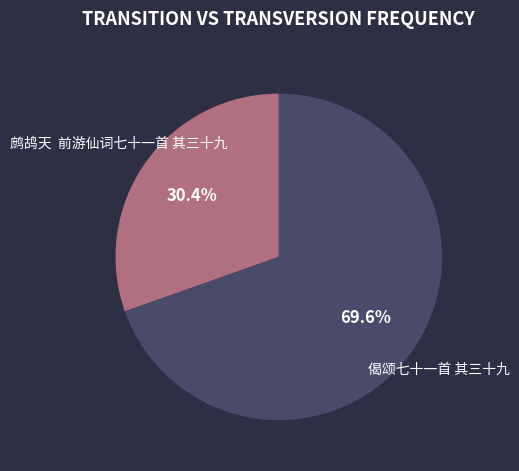

Is there a majority slice in this chart?

Yes